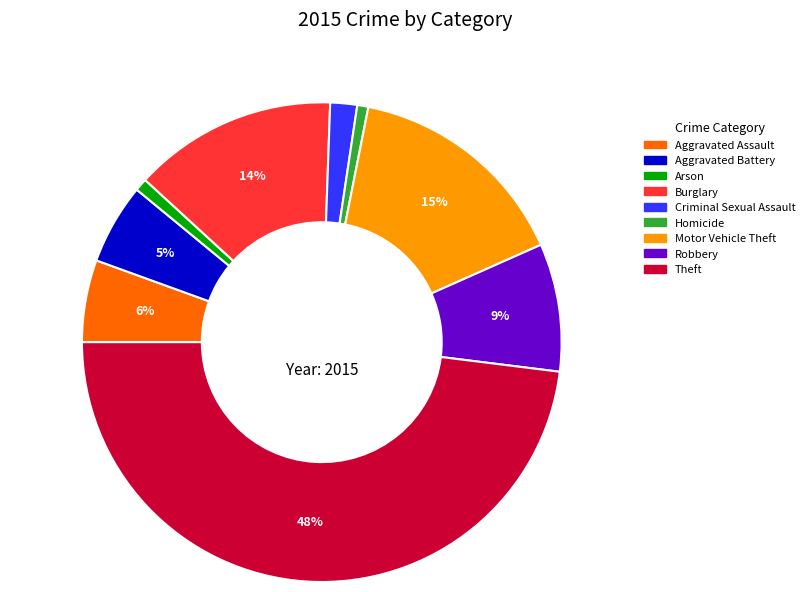

To the nearest percent, what is the average slice percentage?

11%